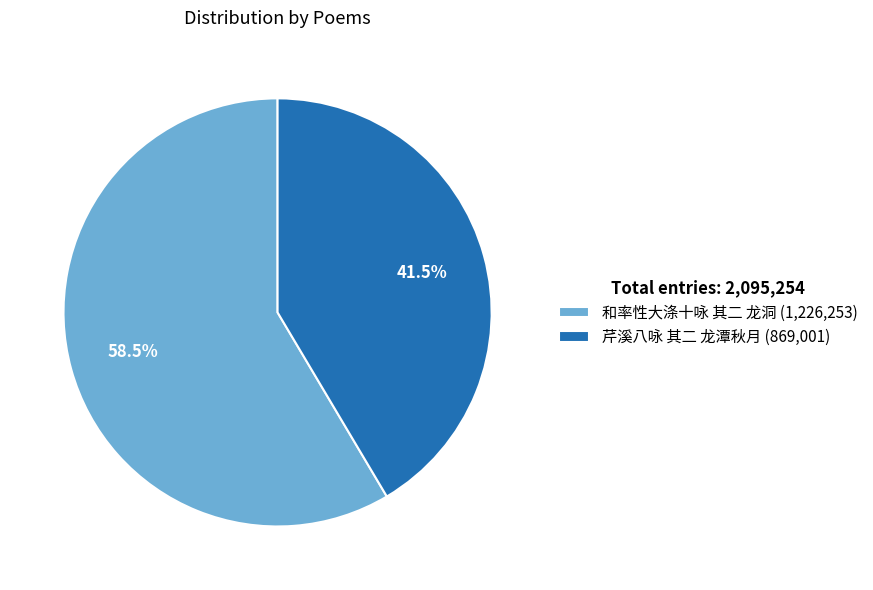

Which category has the biggest portion of the pie?

和率性大涤十咏 其二 龙洞